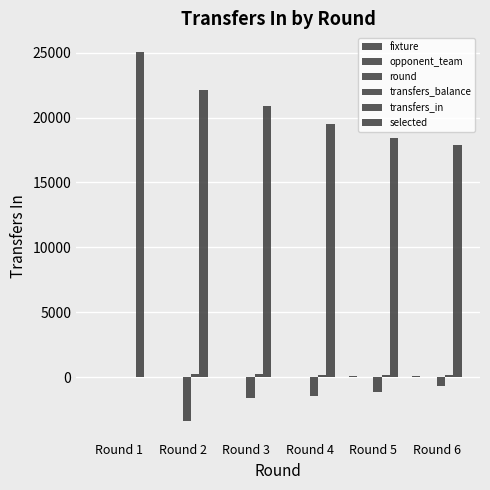

How many data points does each series have?

6